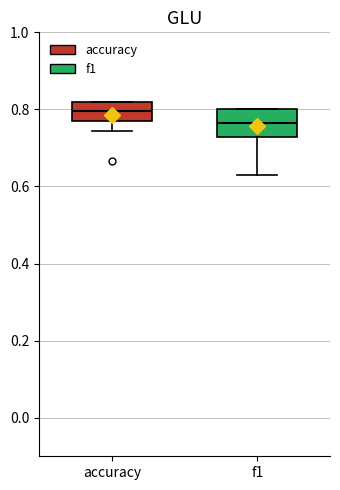

Which box has the lowest median line?

f1